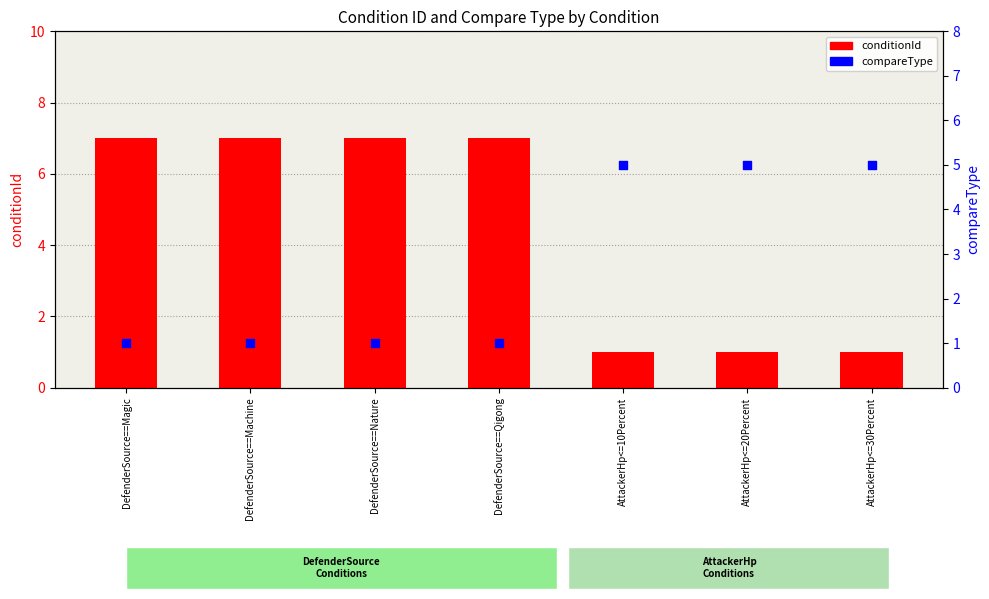

Which series has the largest total across all categories?

conditionId